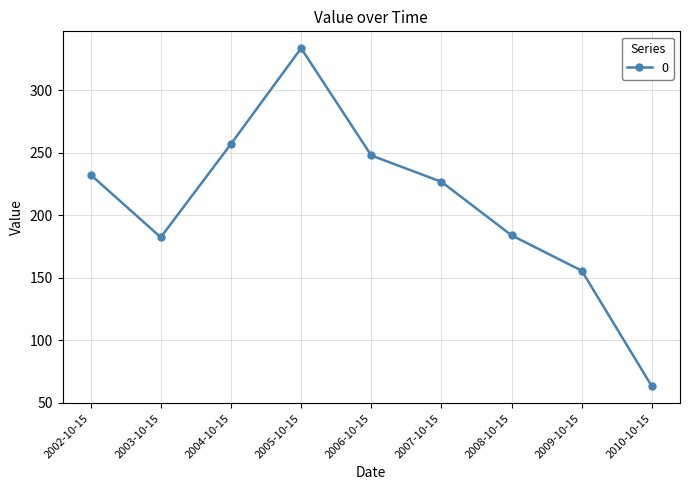

What is the label of the 7th point from the left?

2008-10-15